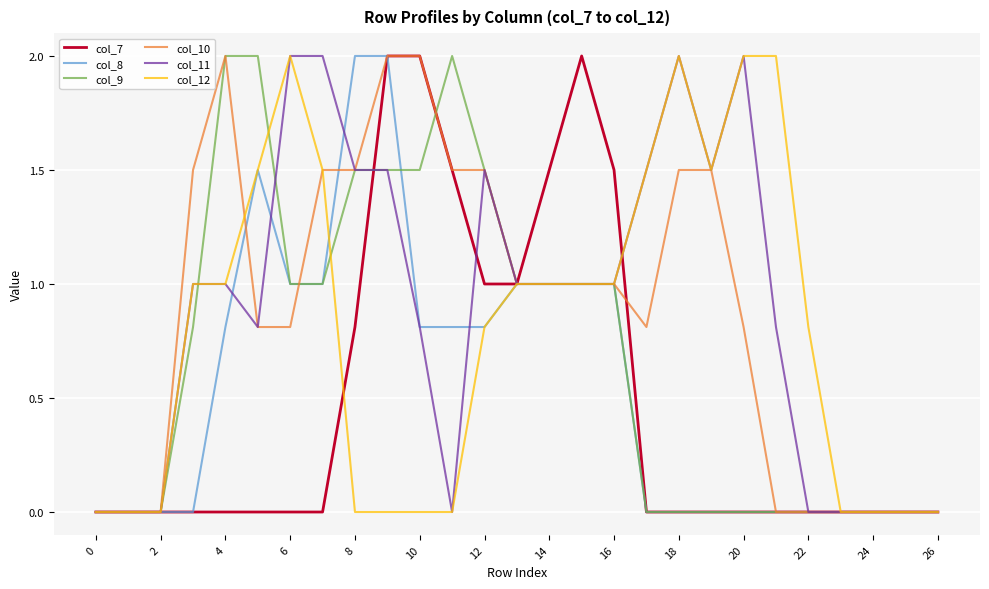

Reading left to right, what are all the values shown in this chart?

col_7: 0.0	0.0	0.0	0.0	0.0	0.0	0.0	0.0	0.8	2.0	2.0	1.5	1.0	1.0	1.5	2.0	1.5	0.0	0.0	0.0	0.0	0.0	0.0	0.0	0.0	0.0	0.0
col_8: 0.0	0.0	0.0	0.0	0.8	1.5	1.0	1.0	2.0	2.0	0.8	0.8	0.8	1.0	1.0	1.0	1.0	0.0	0.0	0.0	0.0	0.0	0.0	0.0	0.0	0.0	0.0
col_9: 0.0	0.0	0.0	0.8	2.0	2.0	1.0	1.0	1.5	1.5	1.5	2.0	1.5	1.0	1.0	1.0	1.0	0.0	0.0	0.0	0.0	0.0	0.0	0.0	0.0	0.0	0.0
col_10: 0.0	0.0	0.0	1.5	2.0	0.8	0.8	1.5	1.5	2.0	2.0	1.5	1.5	1.0	1.0	1.0	1.0	0.8	1.5	1.5	0.8	0.0	0.0	0.0	0.0	0.0	0.0
col_11: 0.0	0.0	0.0	1.0	1.0	0.8	2.0	2.0	1.5	1.5	0.8	0.0	1.5	1.0	1.0	1.0	1.0	1.5	2.0	1.5	2.0	0.8	0.0	0.0	0.0	0.0	0.0
col_12: 0.0	0.0	0.0	1.0	1.0	1.5	2.0	1.5	0.0	0.0	0.0	0.0	0.8	1.0	1.0	1.0	1.0	1.5	2.0	1.5	2.0	2.0	0.8	0.0	0.0	0.0	0.0